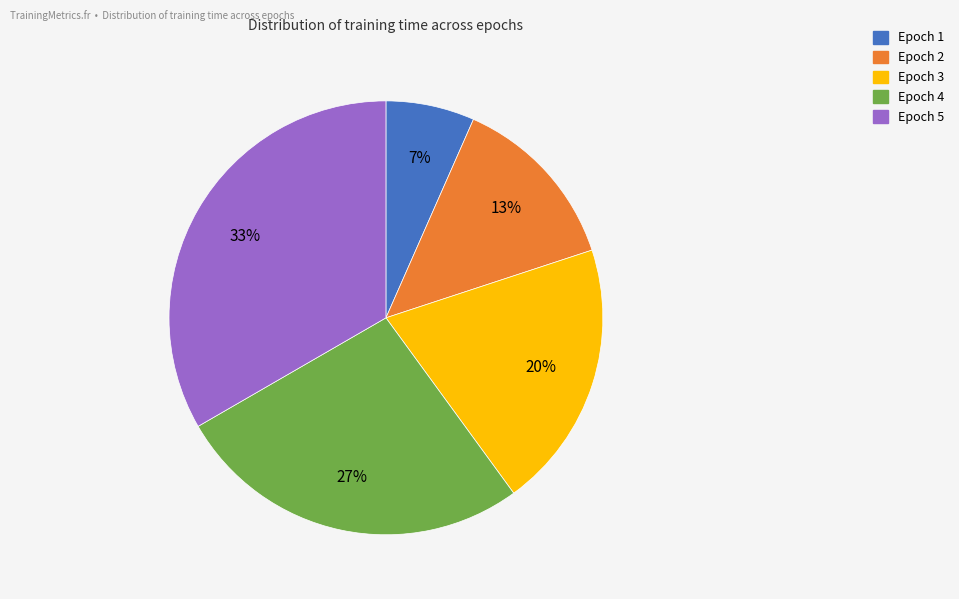

Which slice is the largest?

Epoch 5